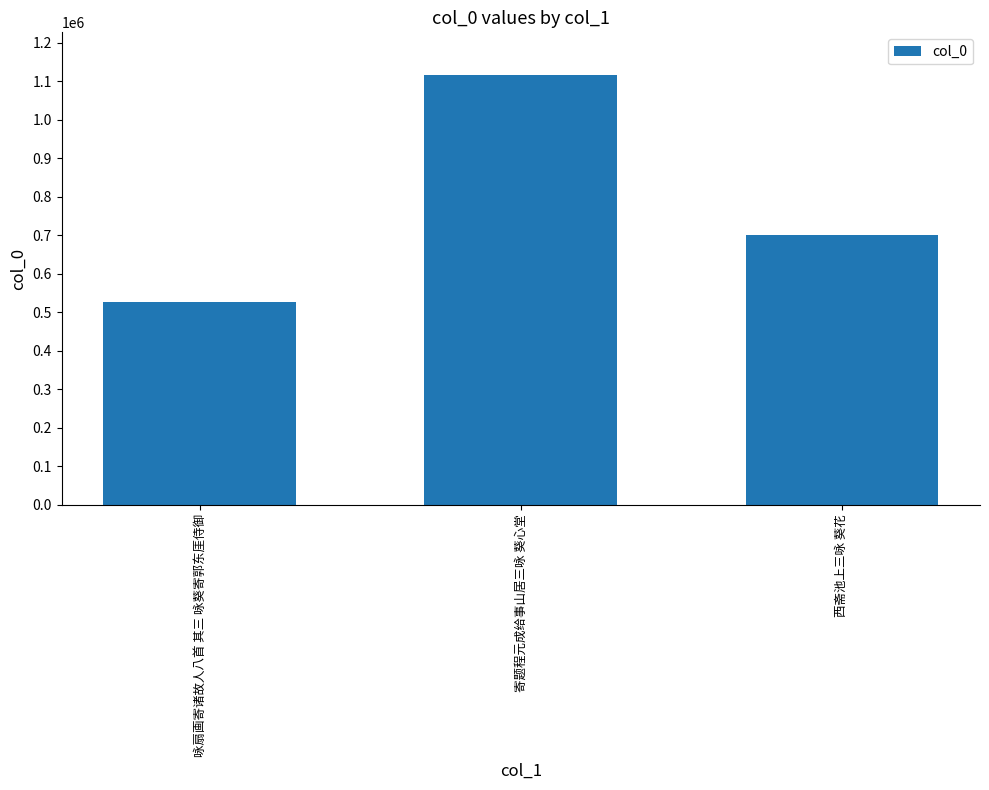

At which category does the chart reach its peak across all series?

寄题程元成给事山居三咏 葵心堂